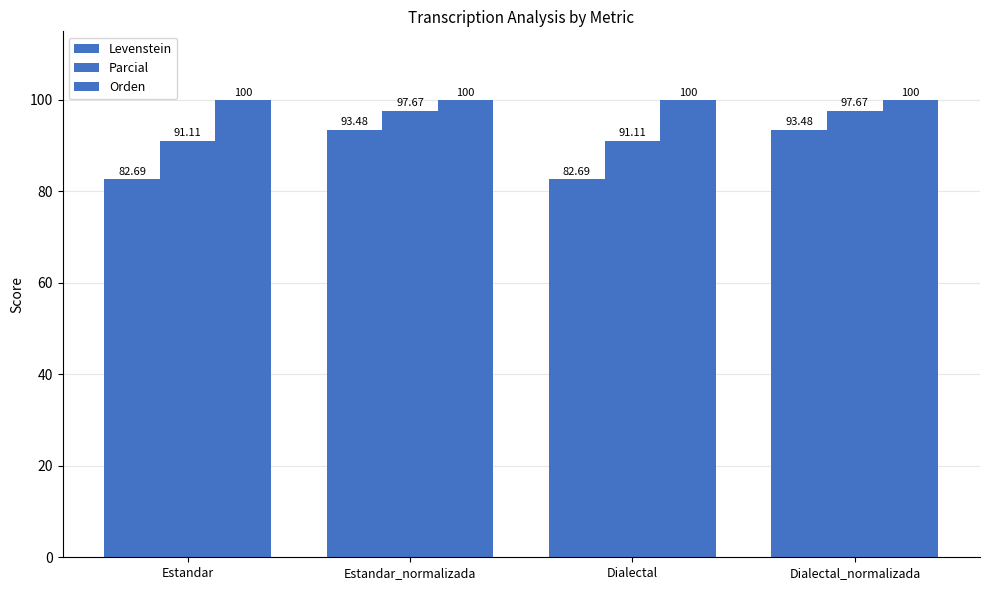

The value of Orden at Estandar is 100.0. True or false?

True